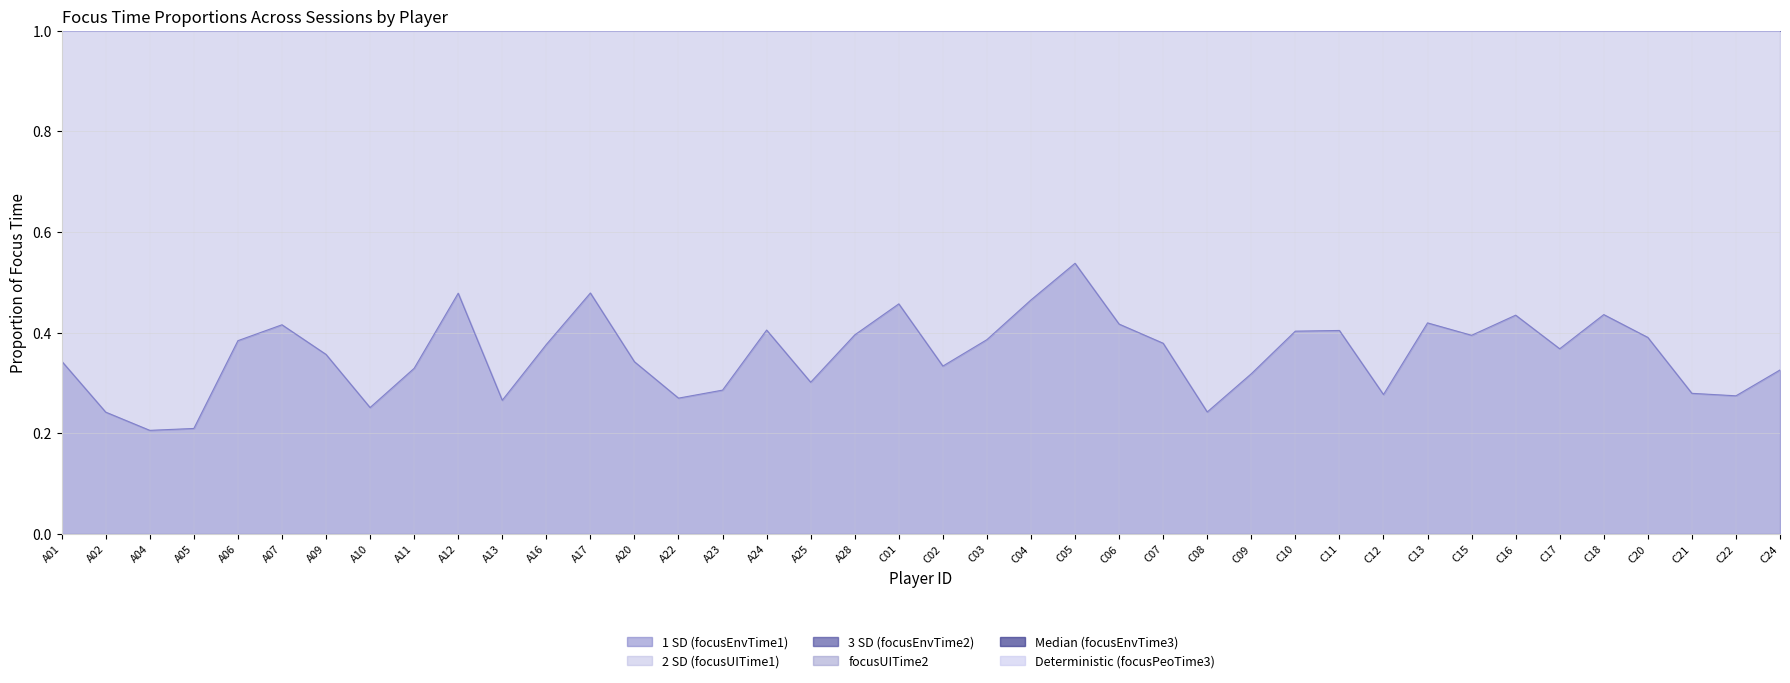

At which label does focusEnvTime1 reach its minimum?

A04